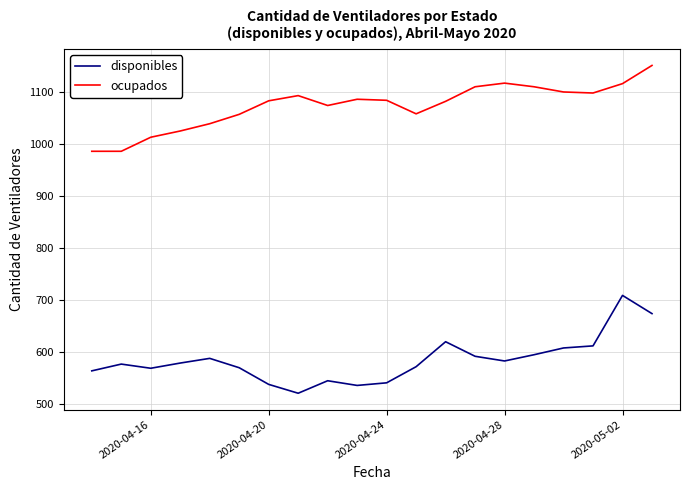

Which series has the largest total across all categories?

ocupados